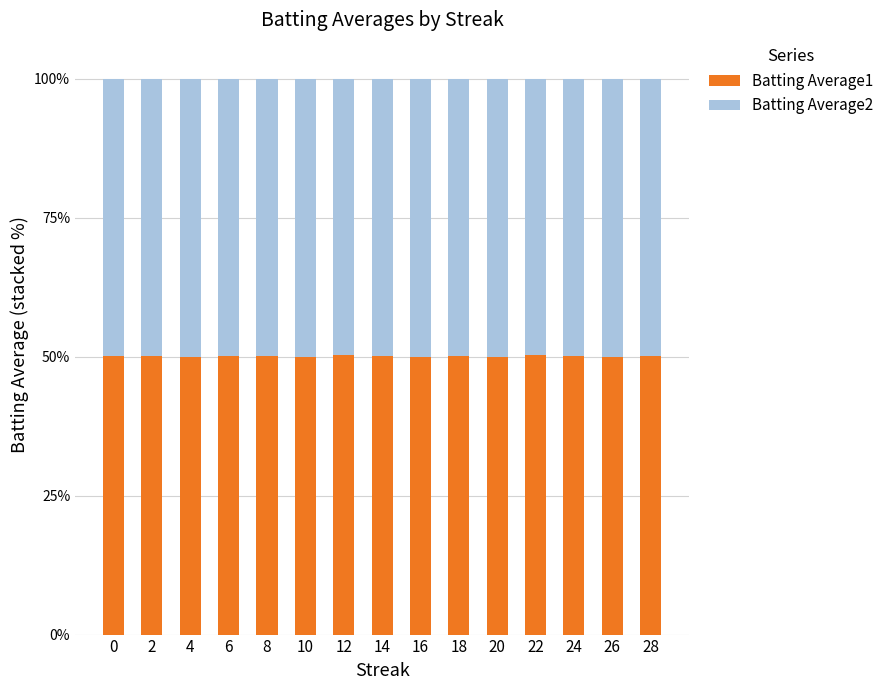

Are the bars grouped side by side (vs. stacked)?

No